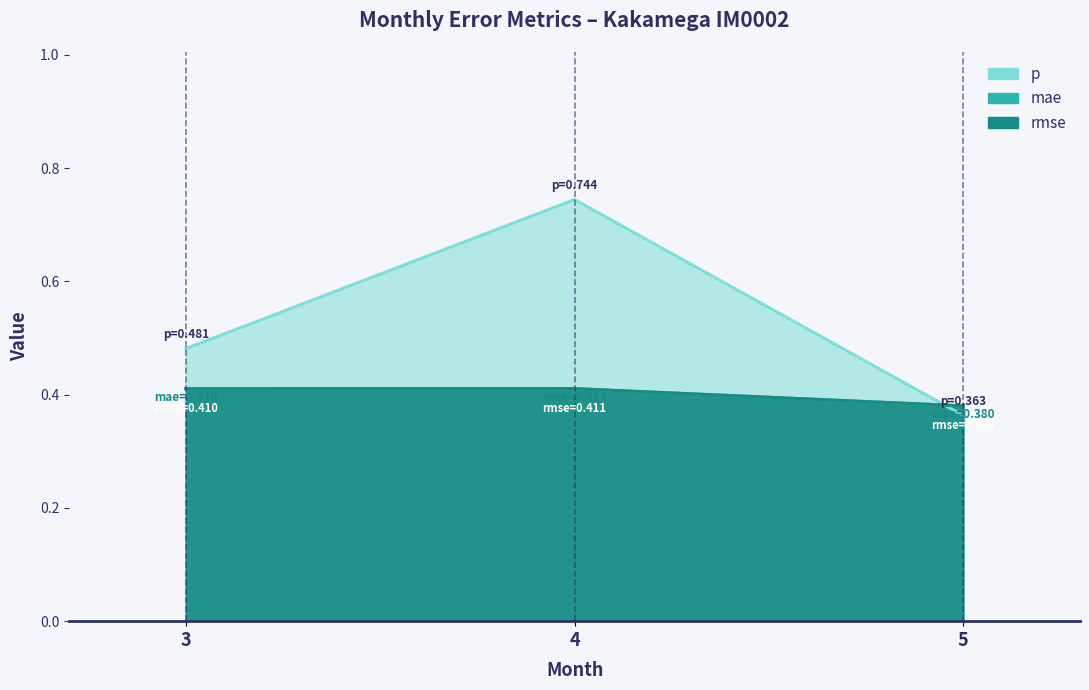

What are all the series names shown in the legend?

p, mae, rmse